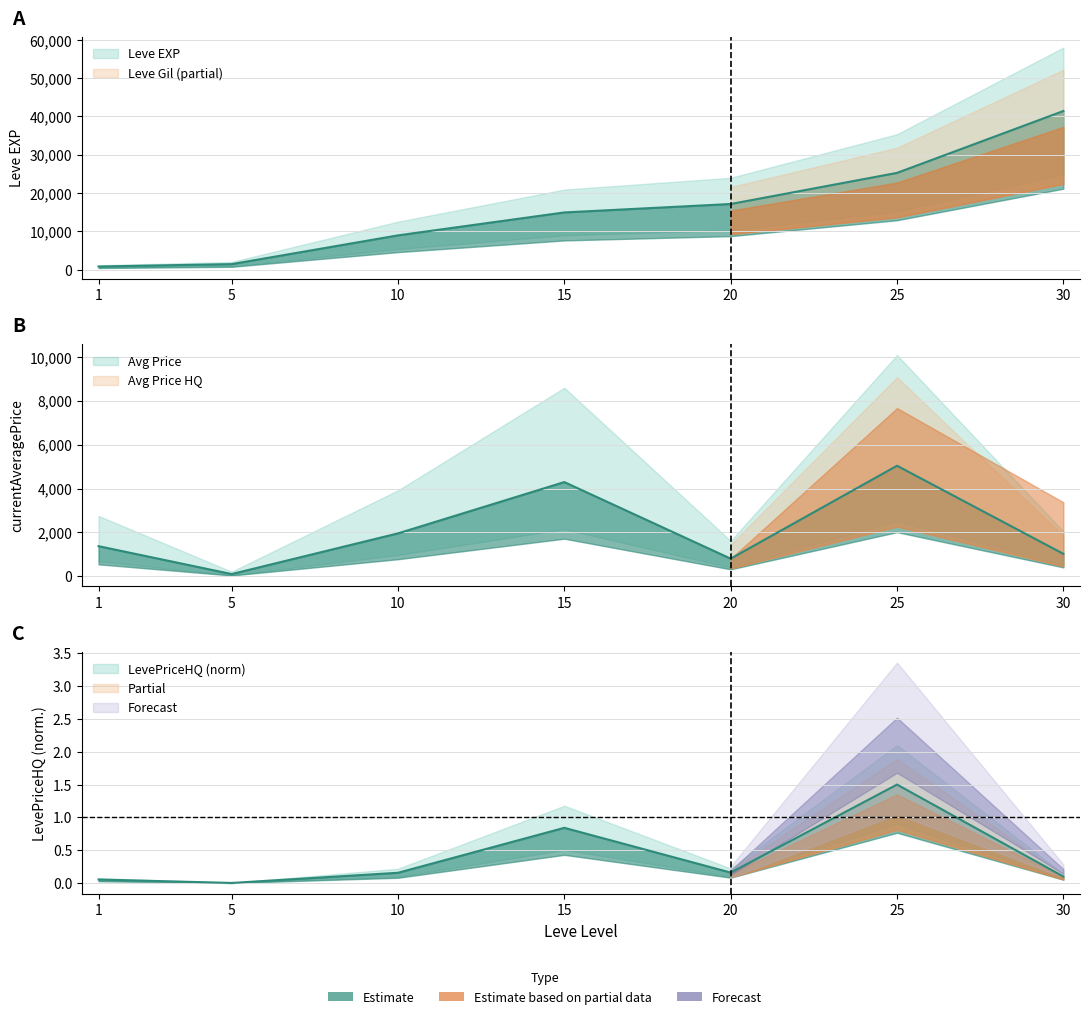

Rank the series at 15 from lowest to highest value.

LevePriceHQ, currentAveragePrice, Leve EXP